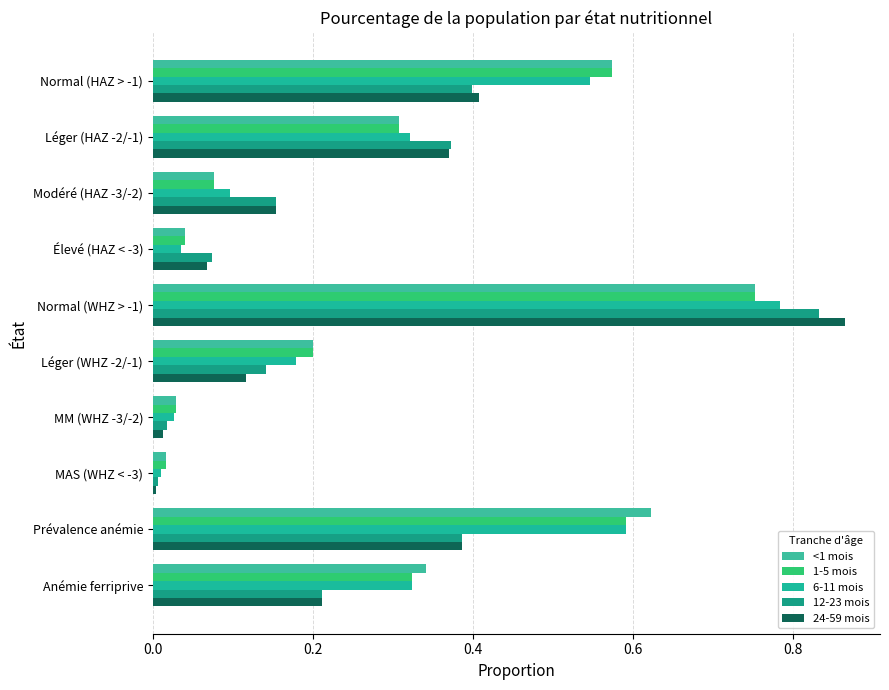

What are all the series names shown in the legend?

<1 mois, 1-5 mois, 6-11 mois, 12-23 mois, 24-59 mois